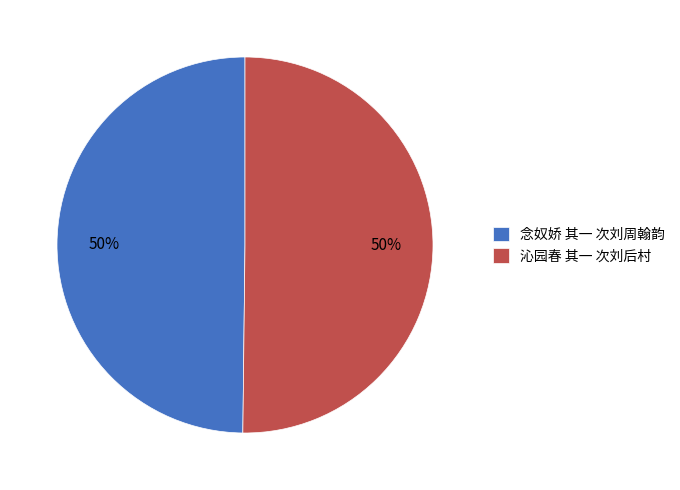

Is it true that 沁园春 其一 次刘后村 is 50% of the pie?

True